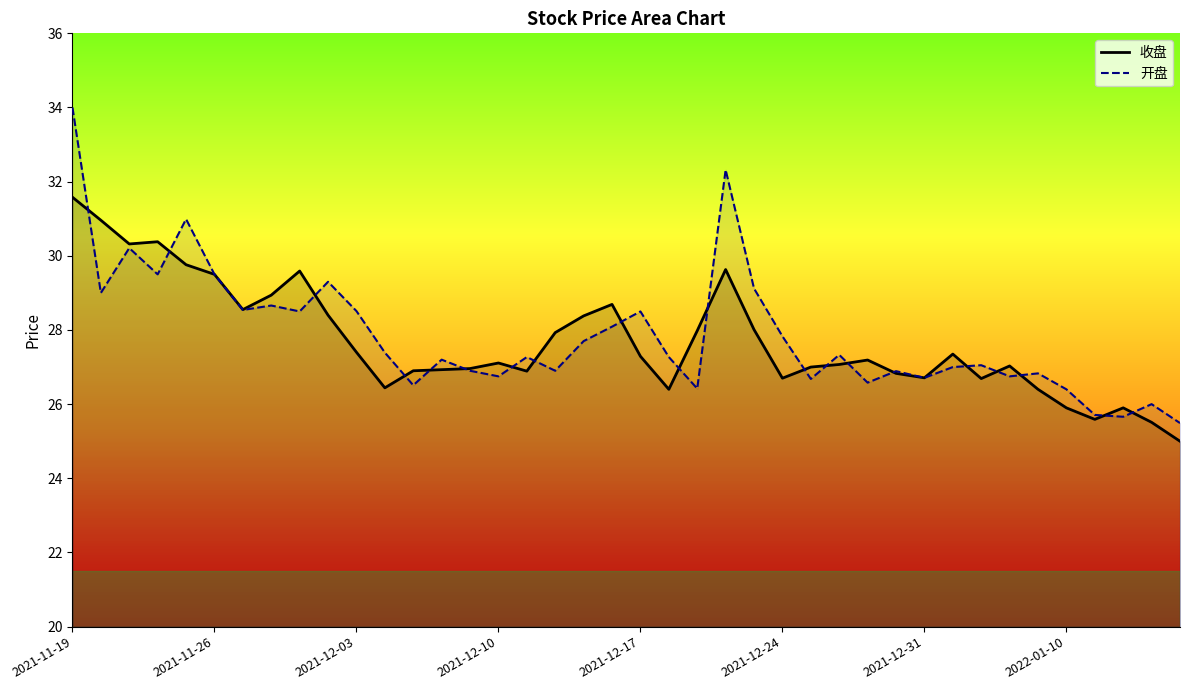

What is the smallest value displayed?

25.0